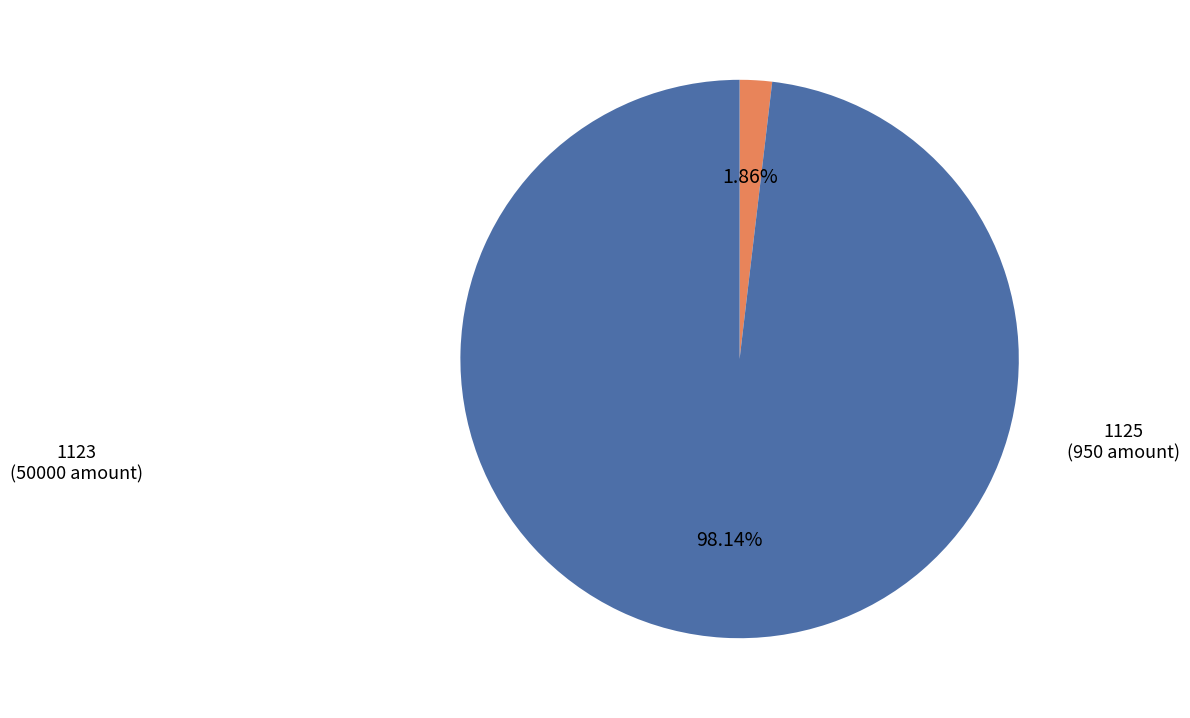

Does any single category account for the majority?

Yes